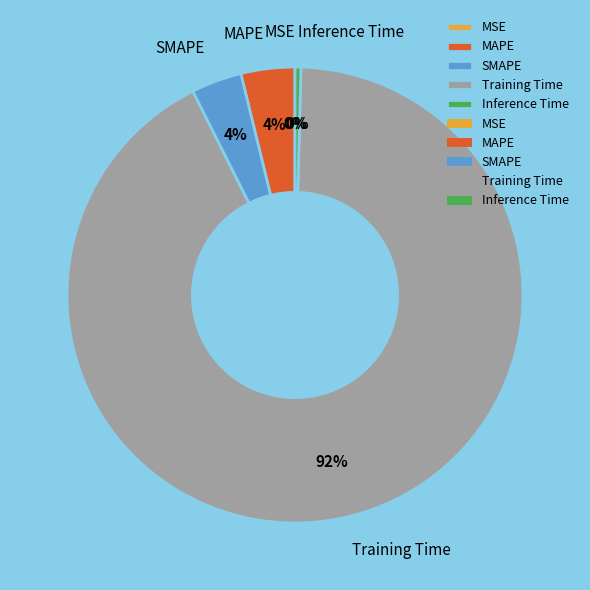

How many slices are in this pie chart?

5